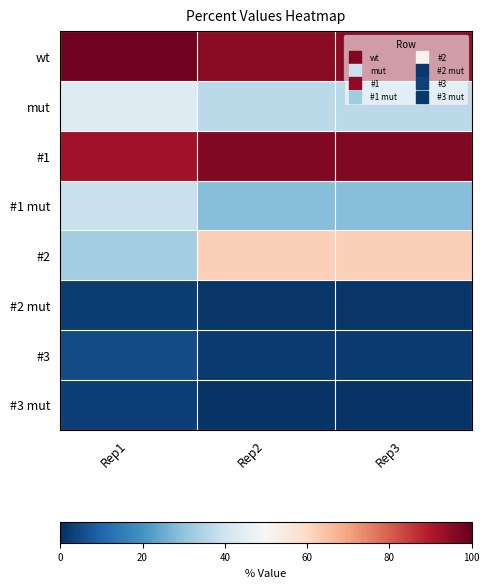

Which category has the highest value across all series?

Rep1